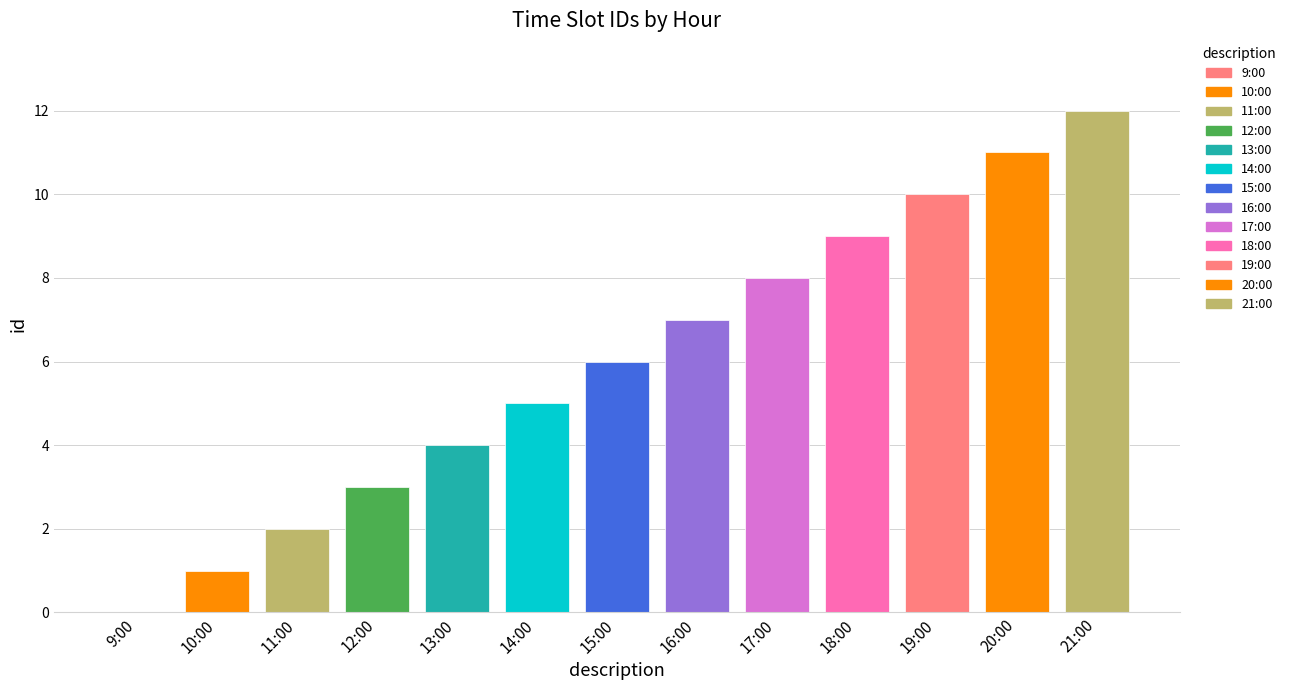

What is the approximate value at 14:00?

5